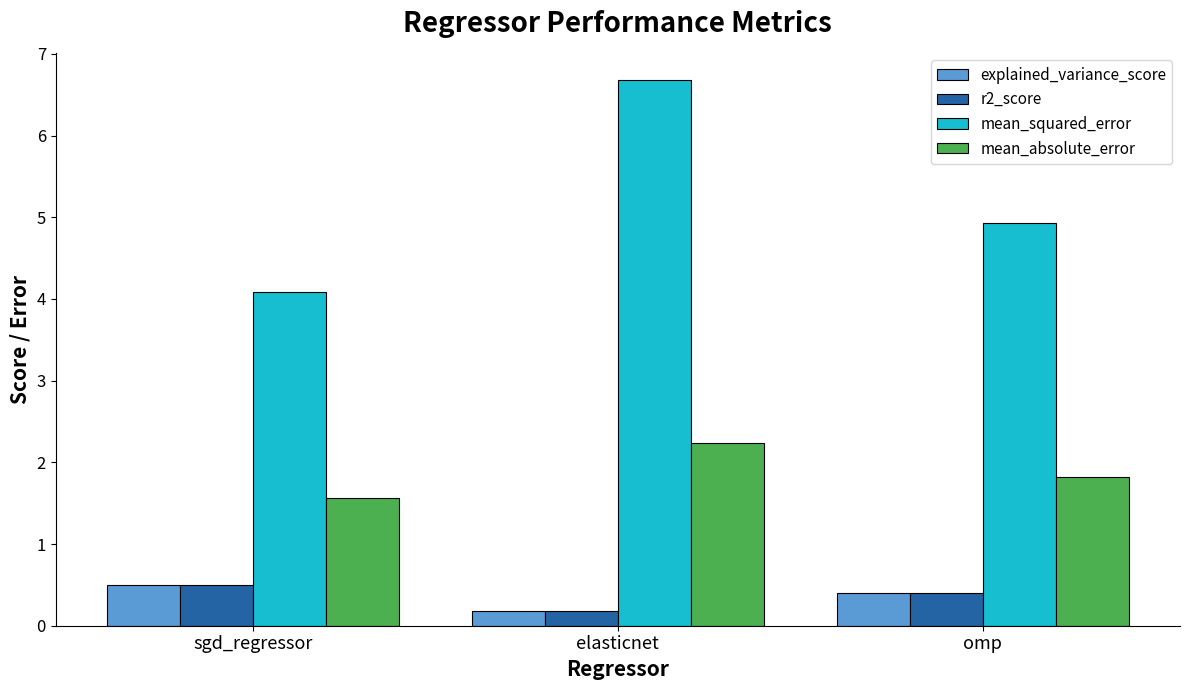

What is the value of the r2_score bar at the 2nd from the left?

0.2